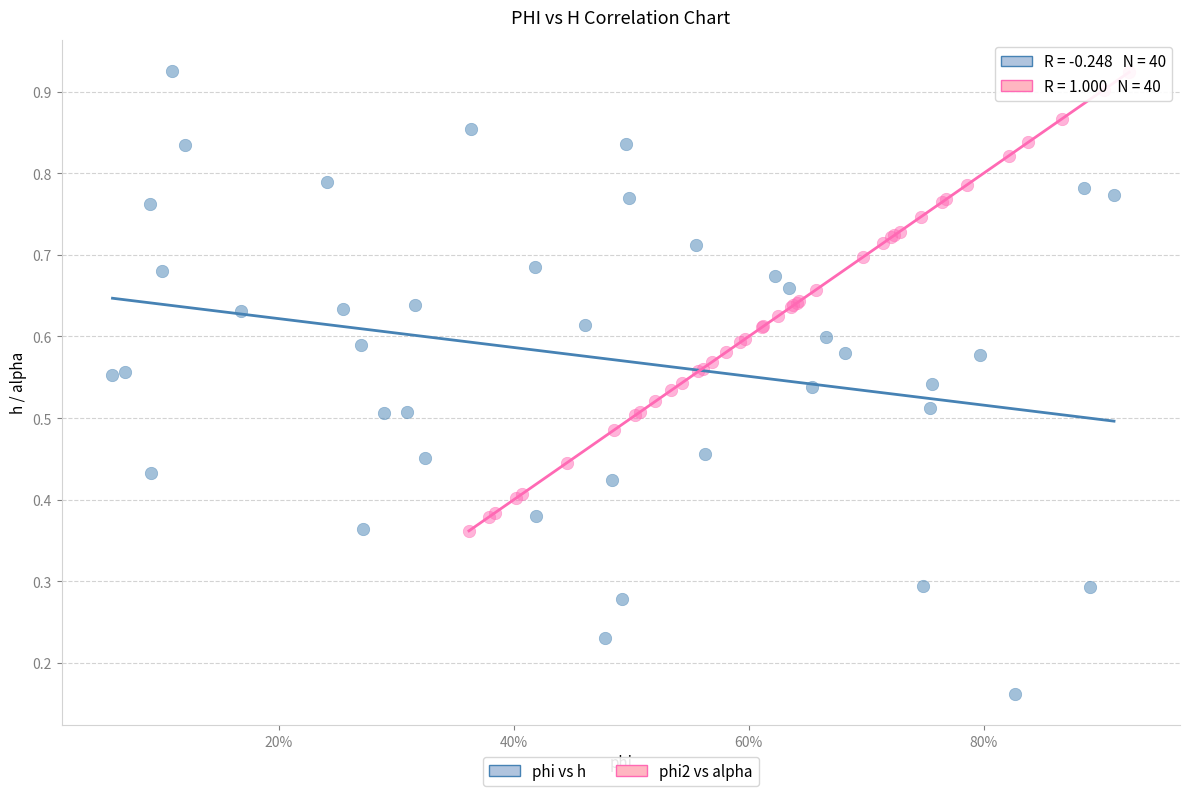

Which series reaches the minimum Y coordinate?

phi vs h